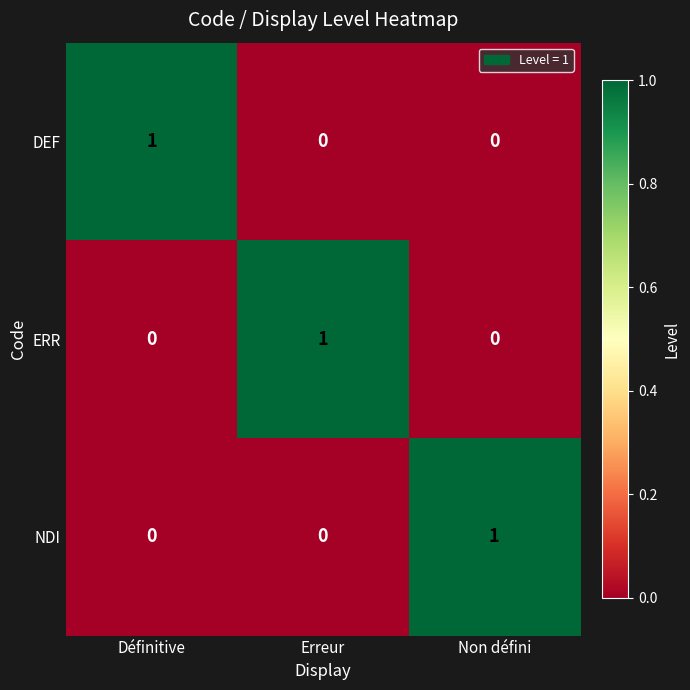

What is the difference between the highest and lowest values at Non défini?

1